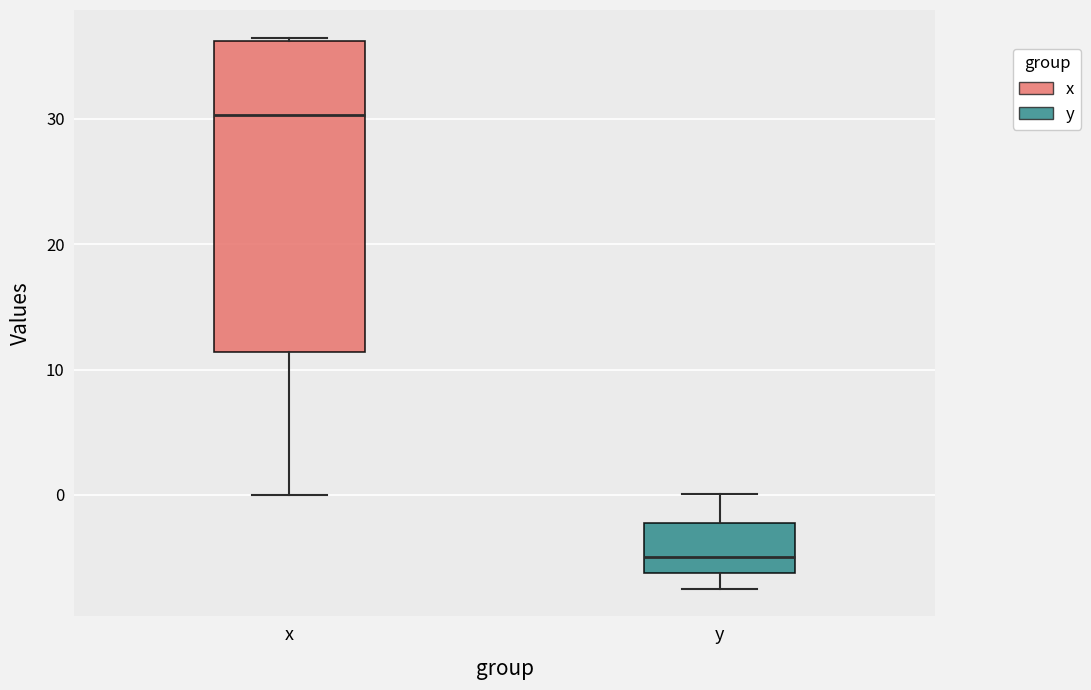

Which box's median line is the lowest?

y